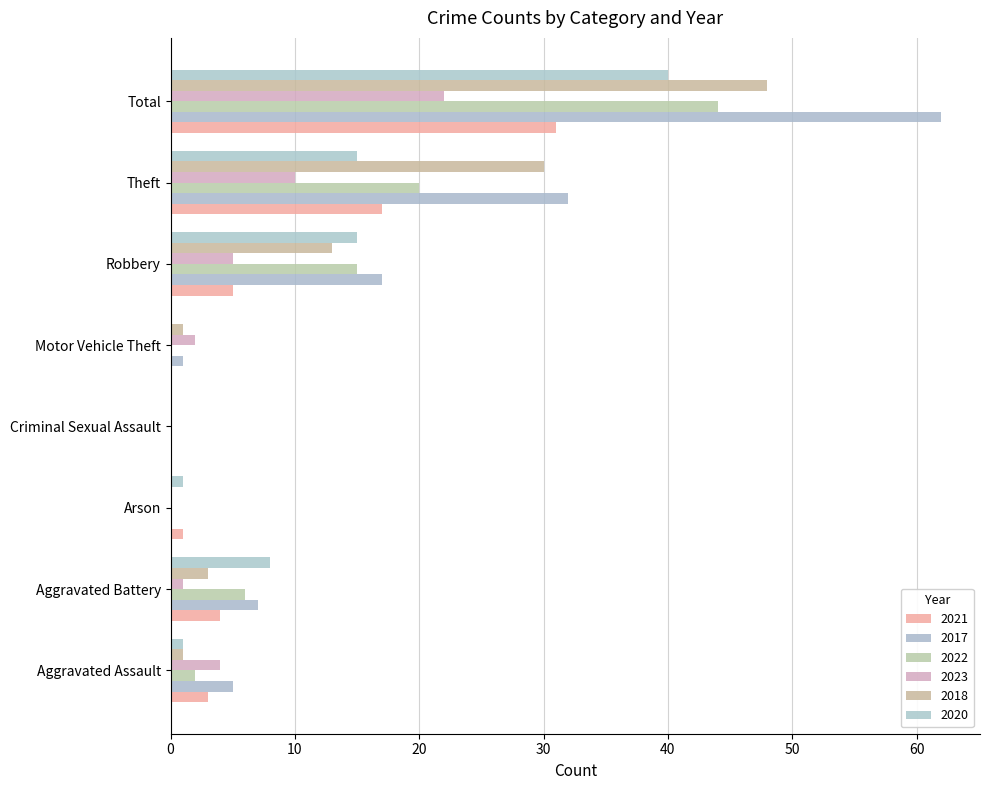

At which category does the chart reach its peak across all series?

Total